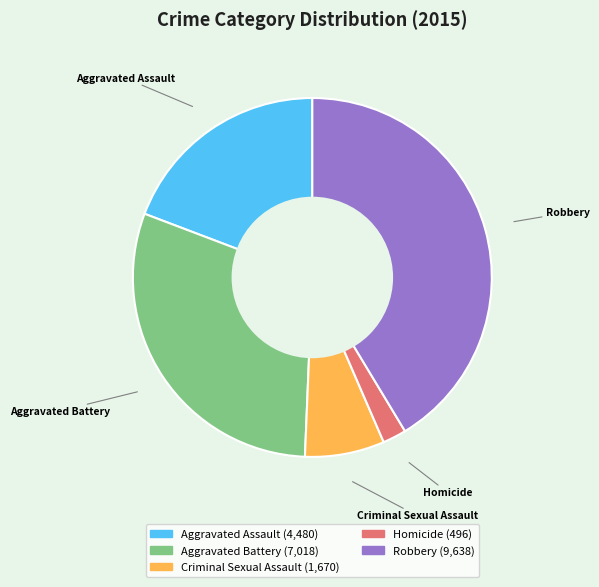

Rank the categories by value from lowest to highest.

Homicide, Criminal Sexual Assault, Aggravated Assault, Aggravated Battery, Robbery